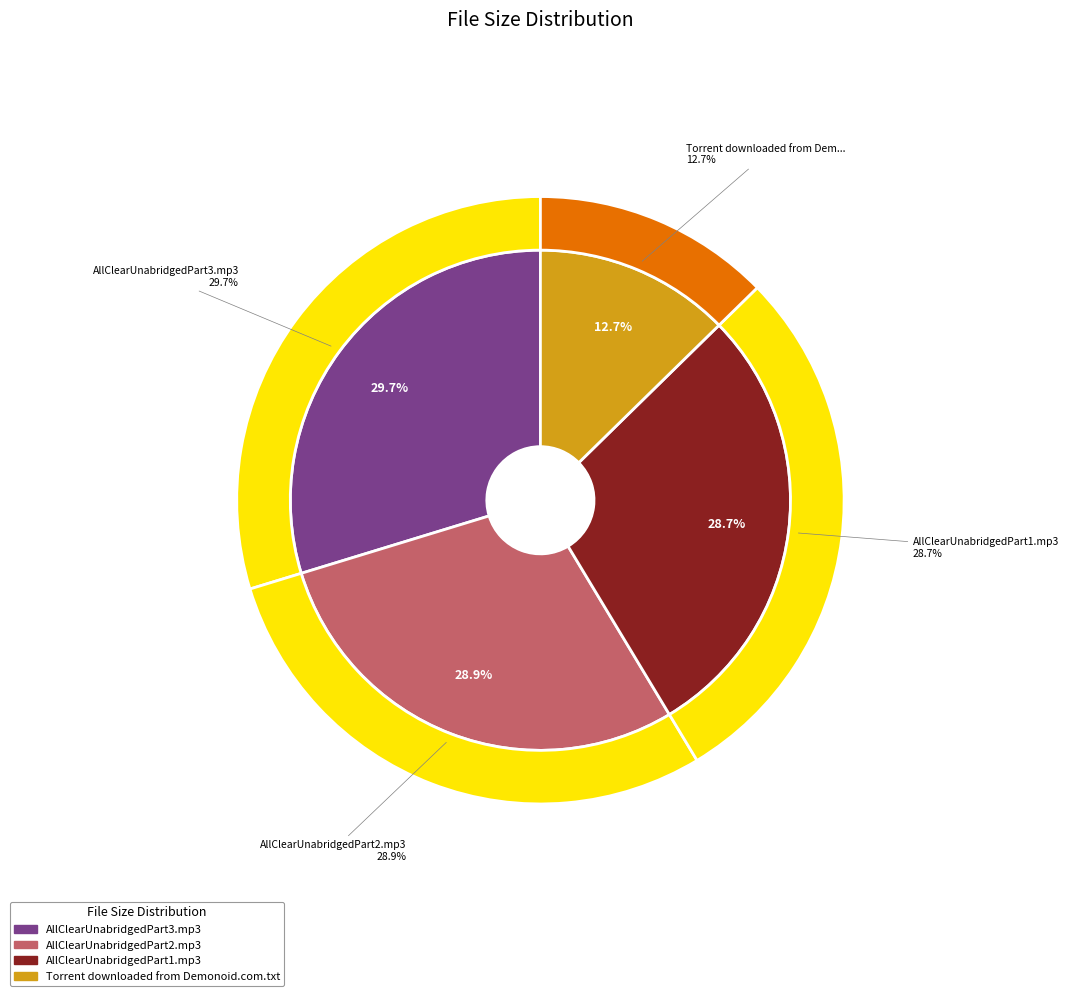

Which slice is the largest?

AllClearUnabridgedPart3.mp3